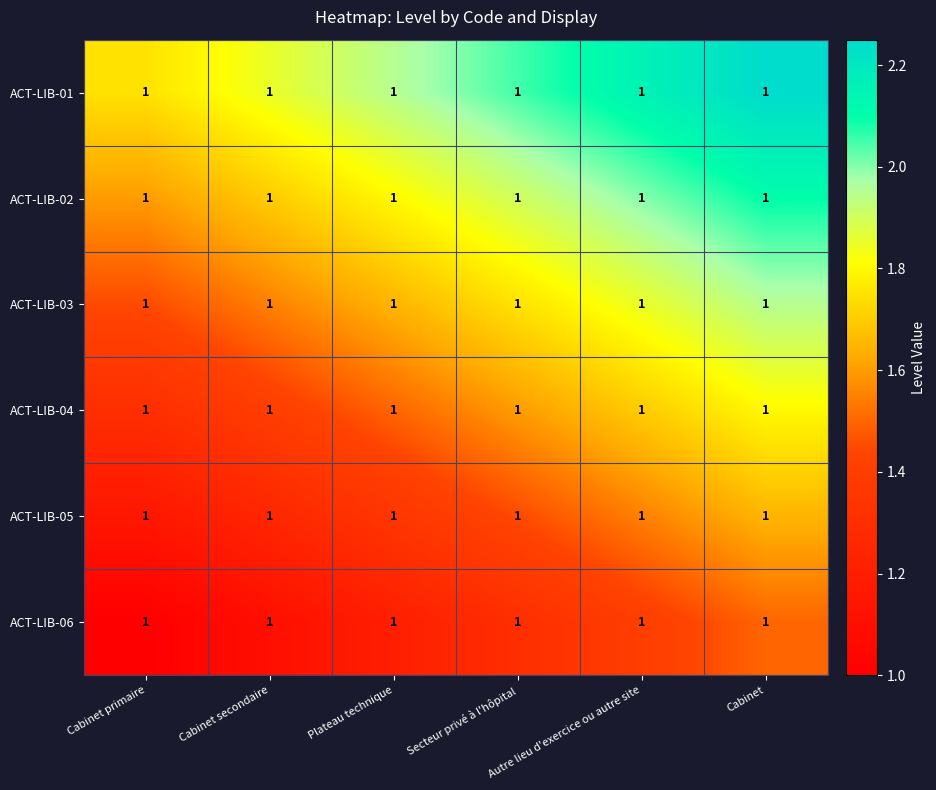

What is the difference between the maximum and second lowest values in the ACT-LIB-05 series?

0.4